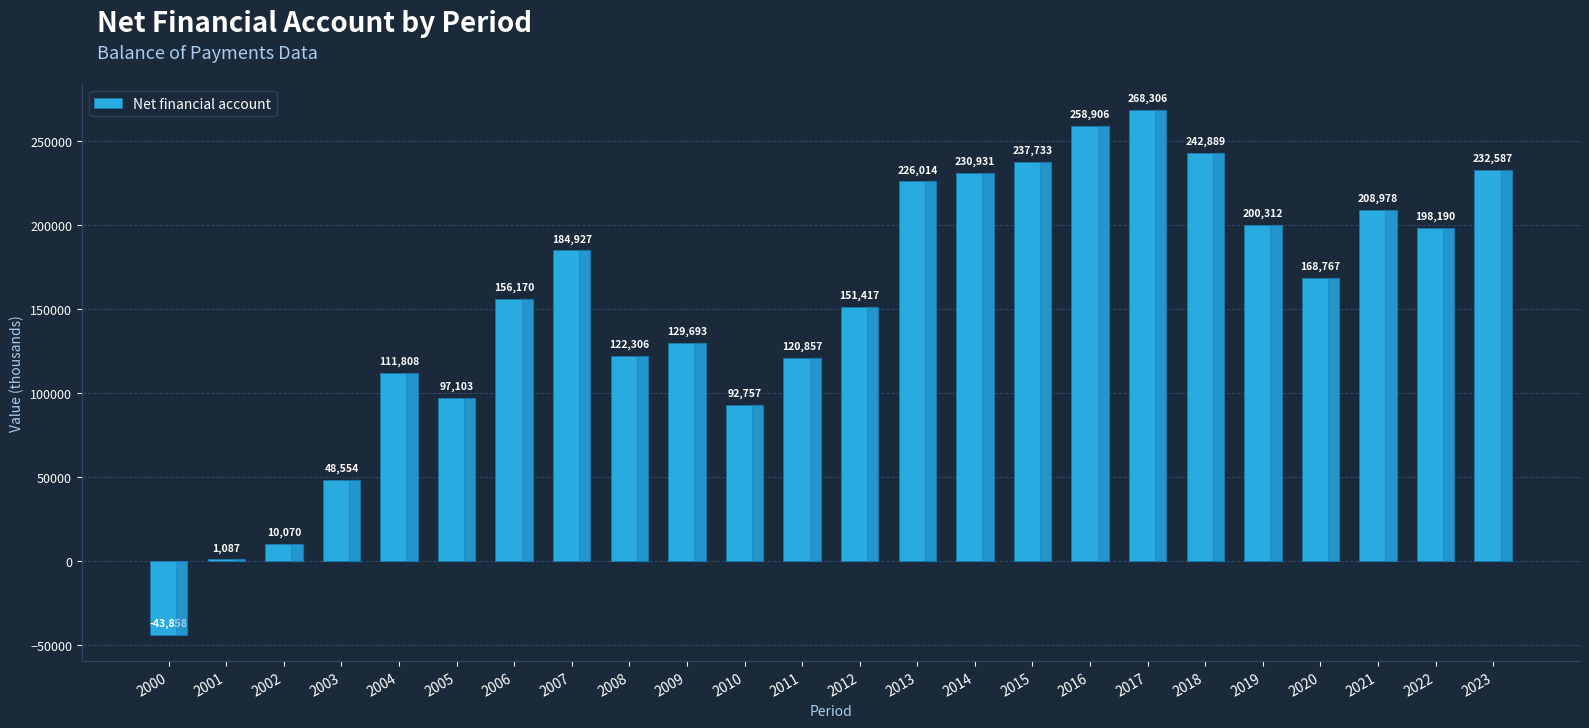

How many values are below 168767?

12